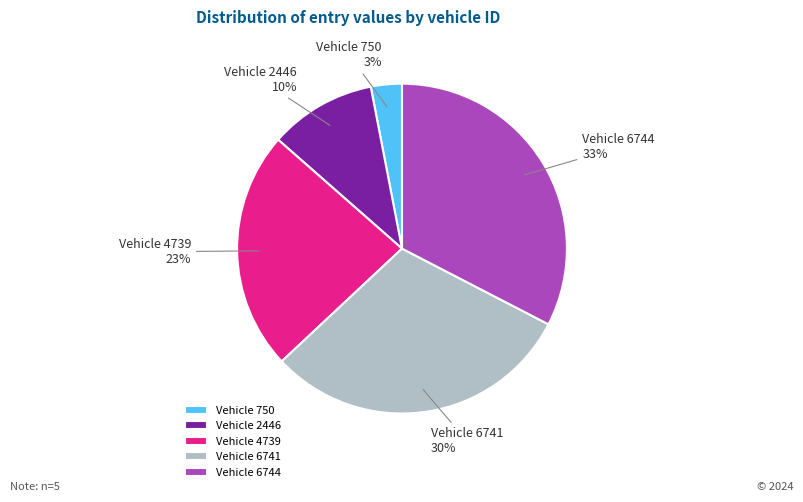

Is it true that Vehicle 2446 is 10% of the pie?

True